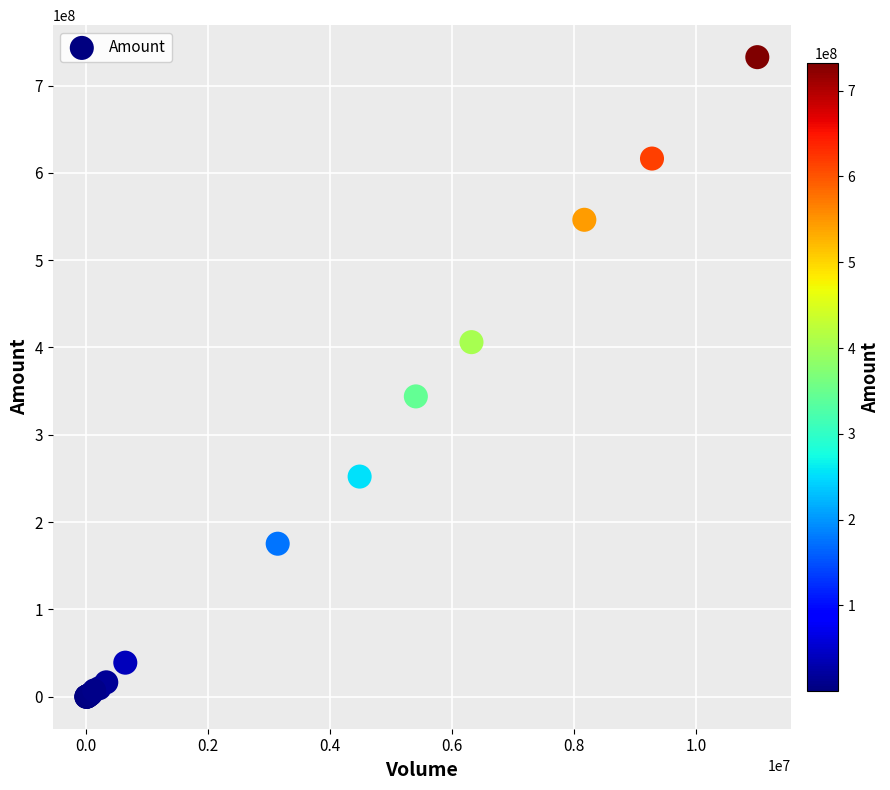

What Y value in the scatter plot is closest to 366262824?

343977184.0